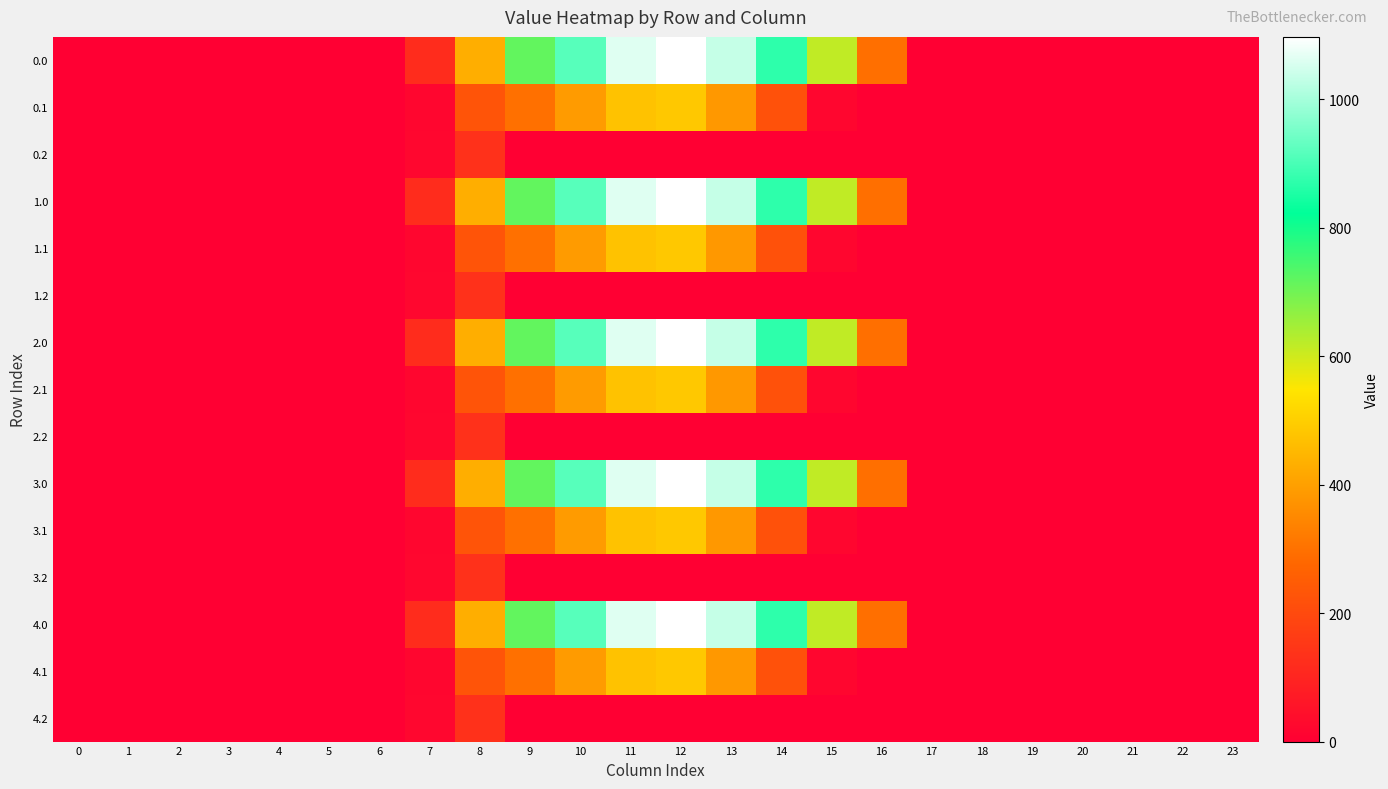

Reading left to right, what are all the values shown in this chart?

0.0: 0=0.0	1=0.0	2=0.0	3=0.0	4=0.0	5=0.0	6=0.0	7=120.6	8=430.3	9=716.9	10=916.2	11=1060.3	12=1096.7	13=1032.9	14=870.6	15=615.9	16=294.5	17=0.0	18=0.0	19=0.0	20=0.0	21=0.0	22=0.0	23=0.0
0.1: 0=0.0	1=0.0	2=0.0	3=0.0	4=0.0	5=0.0	6=0.0	7=17.7	8=227.5	9=295.9	10=388.1	11=471.7	12=485.4	13=382.7	14=219.2	15=17.3	16=0.0	17=0.0	18=0.0	19=0.0	20=0.0	21=0.0	22=0.0	23=0.0
0.2: 0=0.0	1=0.0	2=0.0	3=0.0	4=0.0	5=0.0	6=0.0	7=22.3	8=134.2	9=0.0	10=0.0	11=0.0	12=0.0	13=0.0	14=0.0	15=0.0	16=0.0	17=0.0	18=0.0	19=0.0	20=0.0	21=0.0	22=0.0	23=0.0
1.0: 0=0.0	1=0.0	2=0.0	3=0.0	4=0.0	5=0.0	6=0.0	7=120.6	8=430.3	9=716.9	10=916.2	11=1060.3	12=1096.7	13=1032.9	14=870.6	15=615.9	16=294.5	17=0.0	18=0.0	19=0.0	20=0.0	21=0.0	22=0.0	23=0.0
1.1: 0=0.0	1=0.0	2=0.0	3=0.0	4=0.0	5=0.0	6=0.0	7=17.7	8=227.5	9=295.9	10=388.1	11=471.7	12=485.4	13=382.7	14=219.2	15=17.3	16=0.0	17=0.0	18=0.0	19=0.0	20=0.0	21=0.0	22=0.0	23=0.0
1.2: 0=0.0	1=0.0	2=0.0	3=0.0	4=0.0	5=0.0	6=0.0	7=22.3	8=134.2	9=0.0	10=0.0	11=0.0	12=0.0	13=0.0	14=0.0	15=0.0	16=0.0	17=0.0	18=0.0	19=0.0	20=0.0	21=0.0	22=0.0	23=0.0
2.0: 0=0.0	1=0.0	2=0.0	3=0.0	4=0.0	5=0.0	6=0.0	7=120.6	8=430.3	9=716.9	10=916.2	11=1060.3	12=1096.7	13=1032.9	14=870.6	15=615.9	16=294.5	17=0.0	18=0.0	19=0.0	20=0.0	21=0.0	22=0.0	23=0.0
2.1: 0=0.0	1=0.0	2=0.0	3=0.0	4=0.0	5=0.0	6=0.0	7=17.7	8=227.5	9=295.9	10=388.1	11=471.7	12=485.4	13=382.7	14=219.2	15=17.3	16=0.0	17=0.0	18=0.0	19=0.0	20=0.0	21=0.0	22=0.0	23=0.0
2.2: 0=0.0	1=0.0	2=0.0	3=0.0	4=0.0	5=0.0	6=0.0	7=22.3	8=134.2	9=0.0	10=0.0	11=0.0	12=0.0	13=0.0	14=0.0	15=0.0	16=0.0	17=0.0	18=0.0	19=0.0	20=0.0	21=0.0	22=0.0	23=0.0
3.0: 0=0.0	1=0.0	2=0.0	3=0.0	4=0.0	5=0.0	6=0.0	7=120.6	8=430.3	9=716.9	10=916.2	11=1060.3	12=1096.7	13=1032.9	14=870.6	15=615.9	16=294.5	17=0.0	18=0.0	19=0.0	20=0.0	21=0.0	22=0.0	23=0.0
3.1: 0=0.0	1=0.0	2=0.0	3=0.0	4=0.0	5=0.0	6=0.0	7=17.7	8=227.5	9=295.9	10=388.1	11=471.7	12=485.4	13=382.7	14=219.2	15=17.3	16=0.0	17=0.0	18=0.0	19=0.0	20=0.0	21=0.0	22=0.0	23=0.0
3.2: 0=0.0	1=0.0	2=0.0	3=0.0	4=0.0	5=0.0	6=0.0	7=22.3	8=134.2	9=0.0	10=0.0	11=0.0	12=0.0	13=0.0	14=0.0	15=0.0	16=0.0	17=0.0	18=0.0	19=0.0	20=0.0	21=0.0	22=0.0	23=0.0
4.0: 0=0.0	1=0.0	2=0.0	3=0.0	4=0.0	5=0.0	6=0.0	7=120.6	8=430.3	9=716.9	10=916.2	11=1060.3	12=1096.7	13=1032.9	14=870.6	15=615.9	16=294.5	17=0.0	18=0.0	19=0.0	20=0.0	21=0.0	22=0.0	23=0.0
4.1: 0=0.0	1=0.0	2=0.0	3=0.0	4=0.0	5=0.0	6=0.0	7=17.7	8=227.5	9=295.9	10=388.1	11=471.7	12=485.4	13=382.7	14=219.2	15=17.3	16=0.0	17=0.0	18=0.0	19=0.0	20=0.0	21=0.0	22=0.0	23=0.0
4.2: 0=0.0	1=0.0	2=0.0	3=0.0	4=0.0	5=0.0	6=0.0	7=22.3	8=134.2	9=0.0	10=0.0	11=0.0	12=0.0	13=0.0	14=0.0	15=0.0	16=0.0	17=0.0	18=0.0	19=0.0	20=0.0	21=0.0	22=0.0	23=0.0